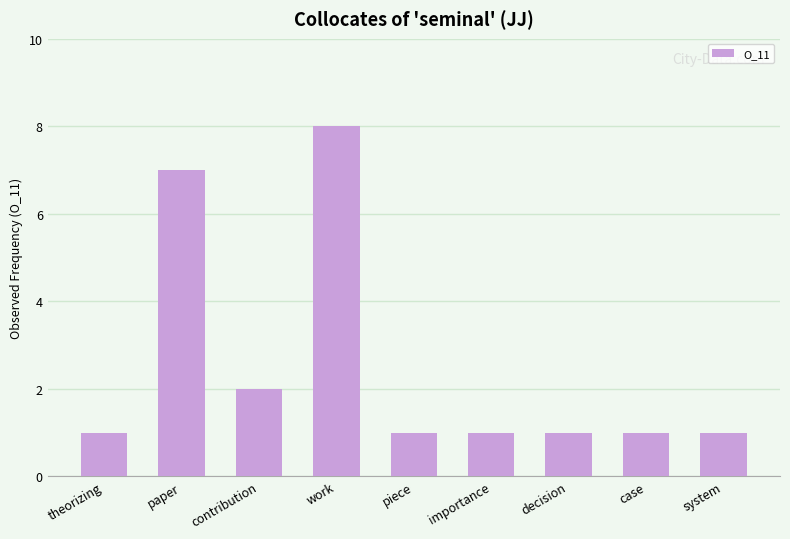

True or false: the data shows 8 at work.

True